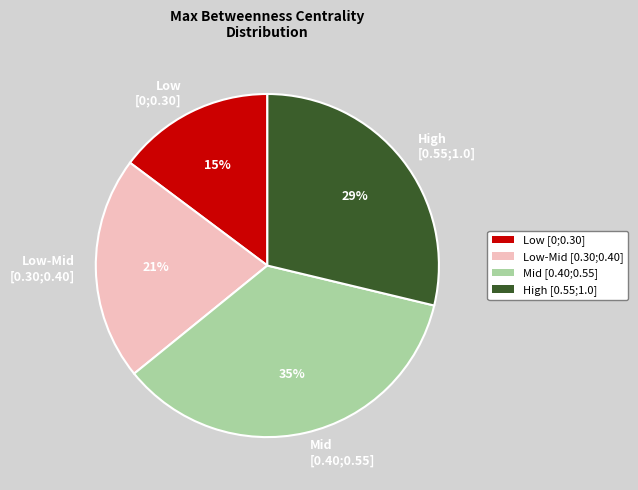

To the nearest percent, what is the average slice percentage?

25%